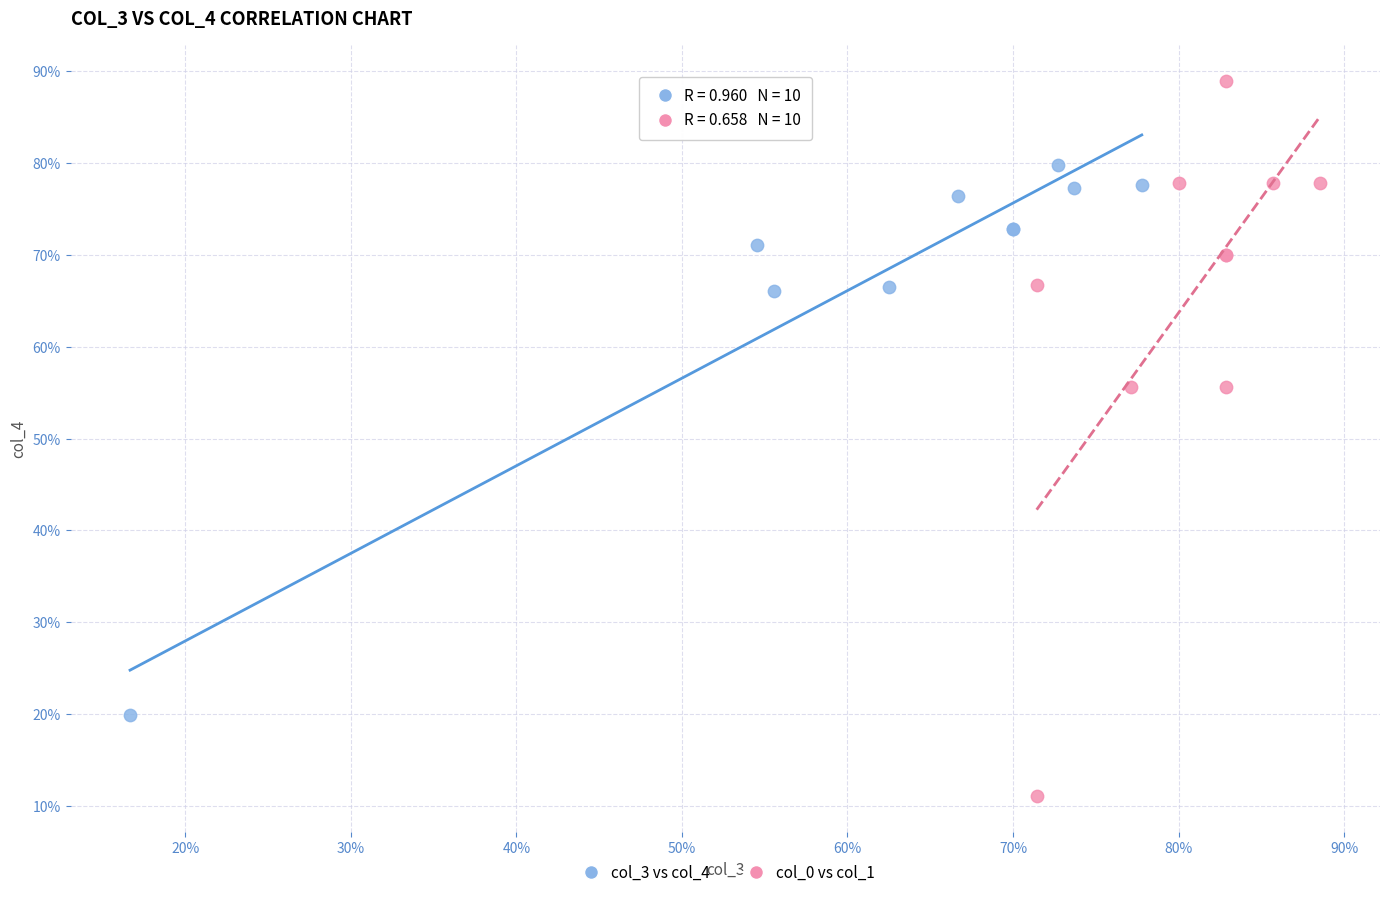

What are all the series names shown in the legend?

col_3 vs col_4, col_0 vs col_1